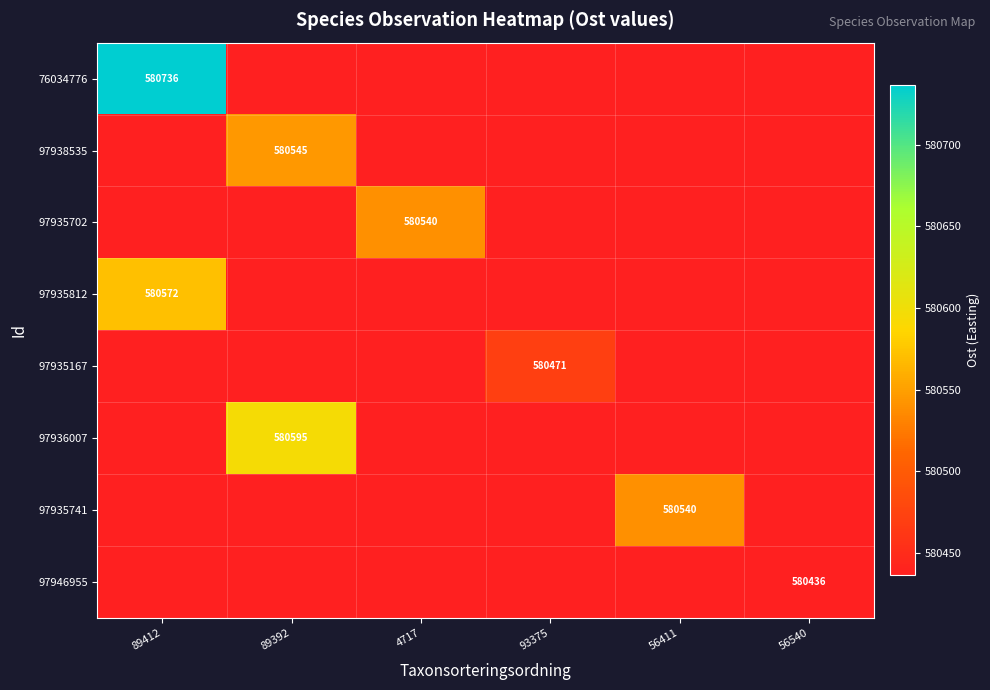

Count the number of categories in the chart.

6